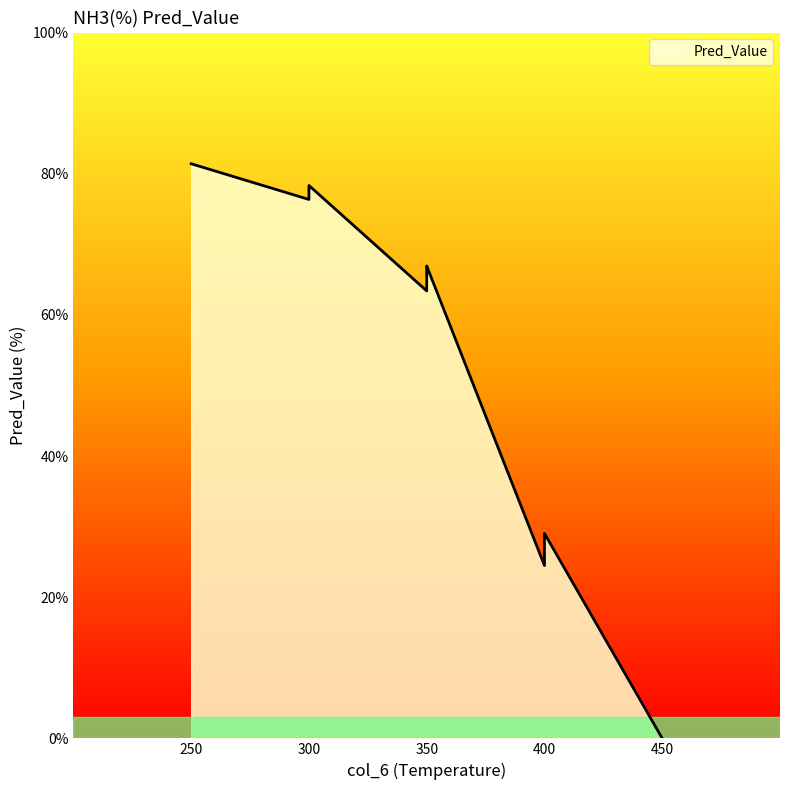

How many positive values are there?

13